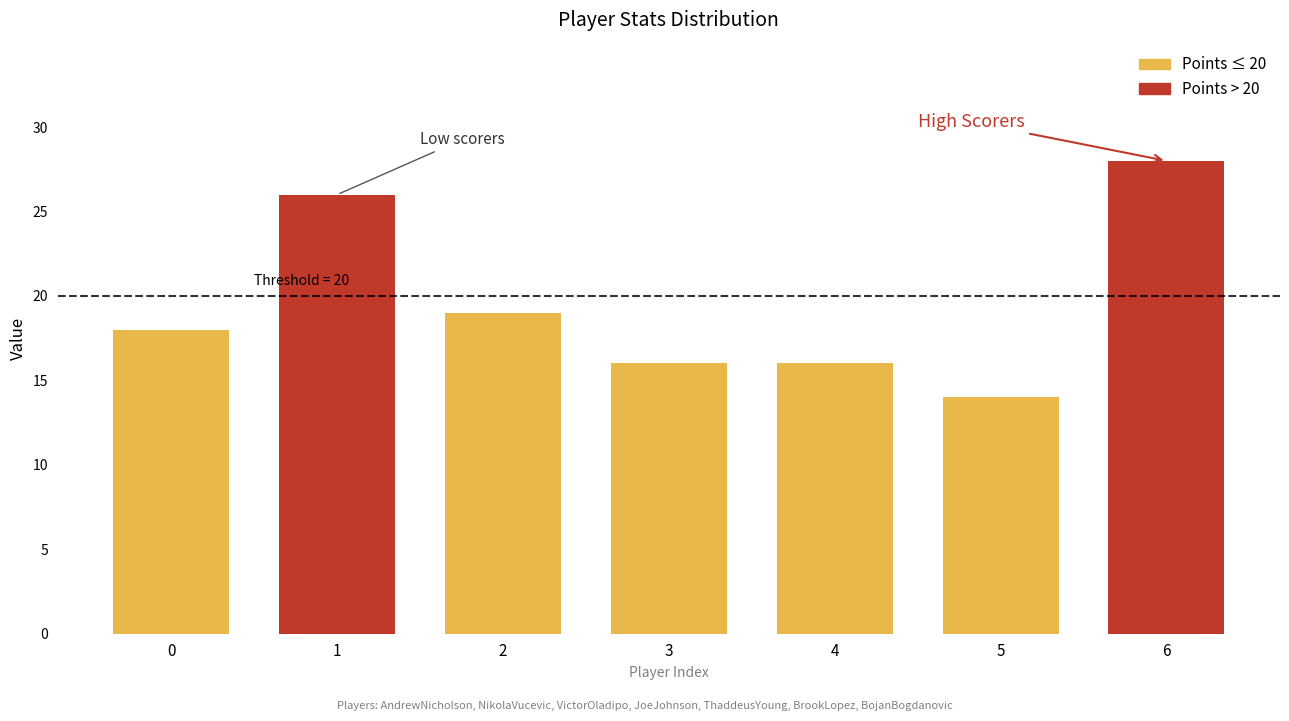

Reading left to right, transcribe all the data shown in this chart.

0=18	1=26	2=19	3=16	4=16	5=14	6=28